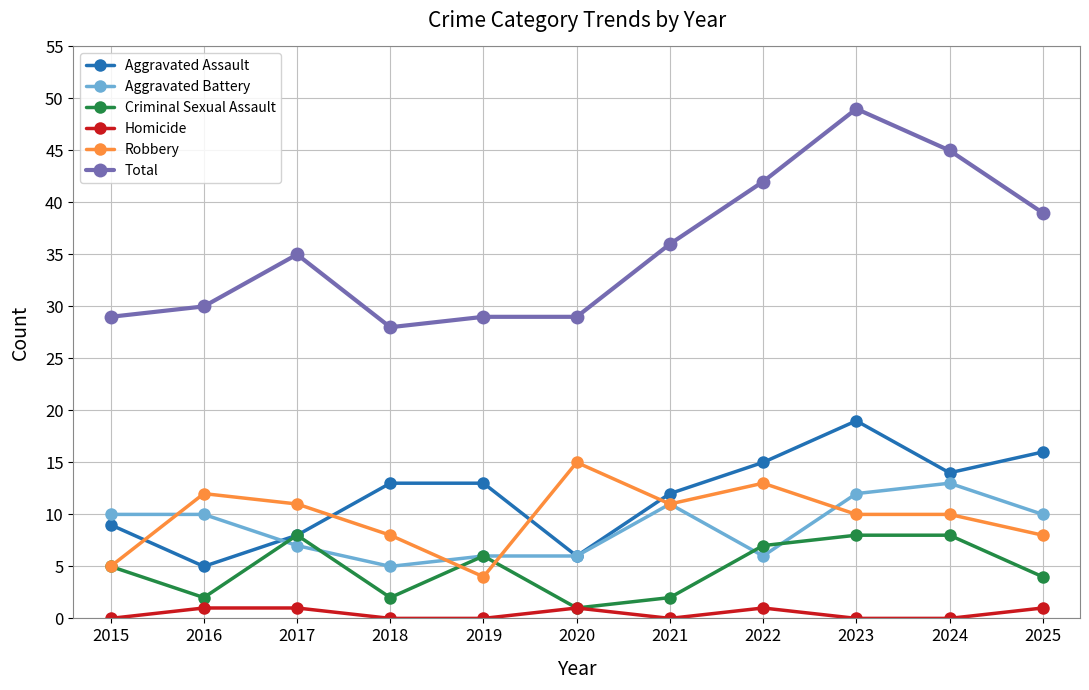

What is the value of the Aggravated Battery point at the 9th from the left?

12